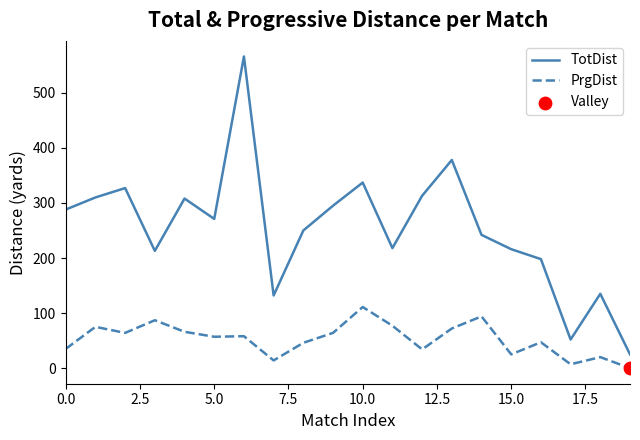

True or false: TotDist and PrgDist cross at least once.

False